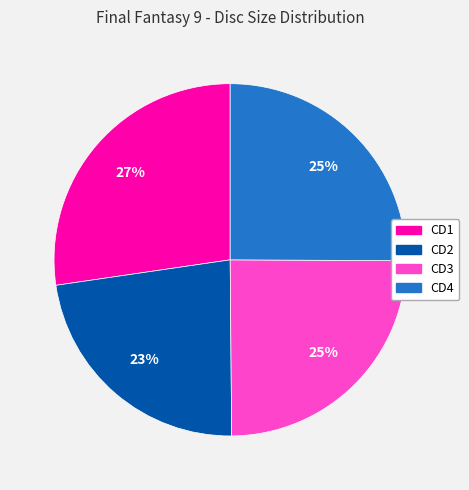

Which slice is the smallest?

CD2